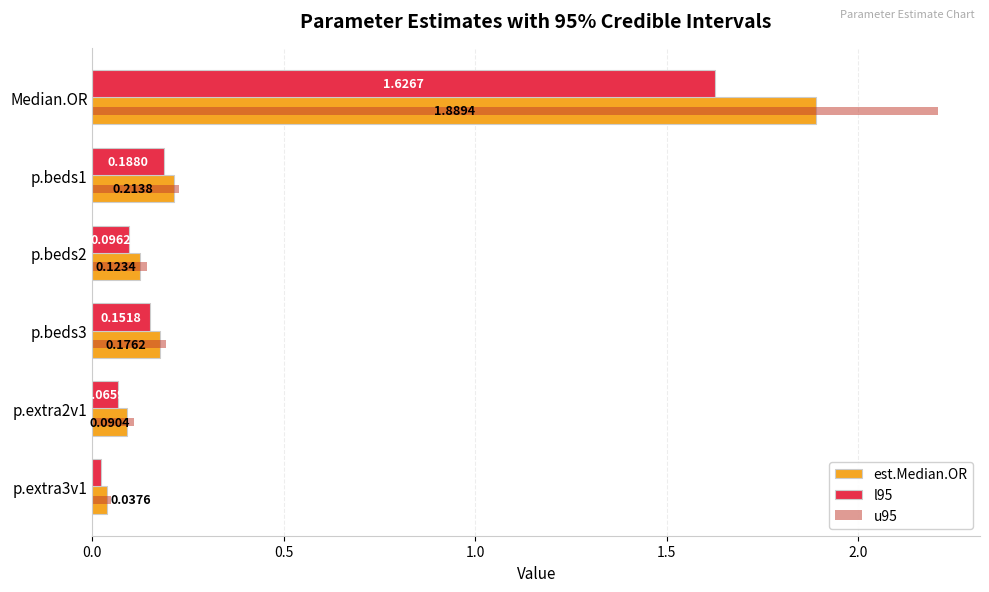

Rank the series by their maximum value, from lowest to highest.

l95, est.Median.OR, u95